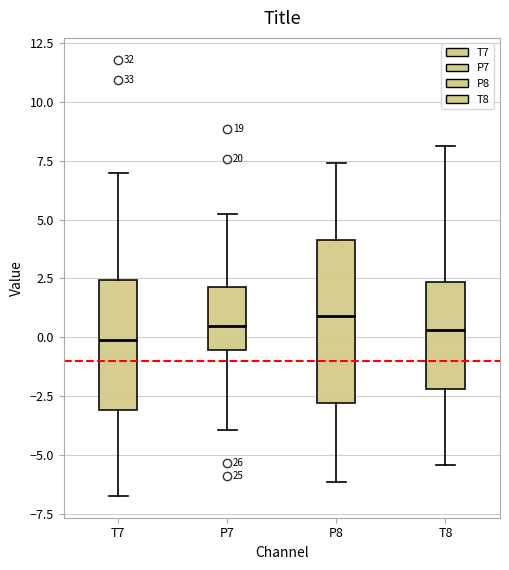

Reading left to right, transcribe this box plot: for each box, give where its median line is, the range the box spans, and where its two whiskers end, as read against the y-axis. The values are not printed on the chart, so give them approximately, as read against the axis.

T7: median 0.0, box -3.0 to 2.5, whiskers -6.5 to 7.0
P7: median 0.5, box -0.5 to 2.0, whiskers -4.0 to 5.0
P8: median 1.0, box -3.0 to 4.0, whiskers -6.0 to 7.5
T8: median 0.5, box -2.0 to 2.5, whiskers -5.5 to 8.0